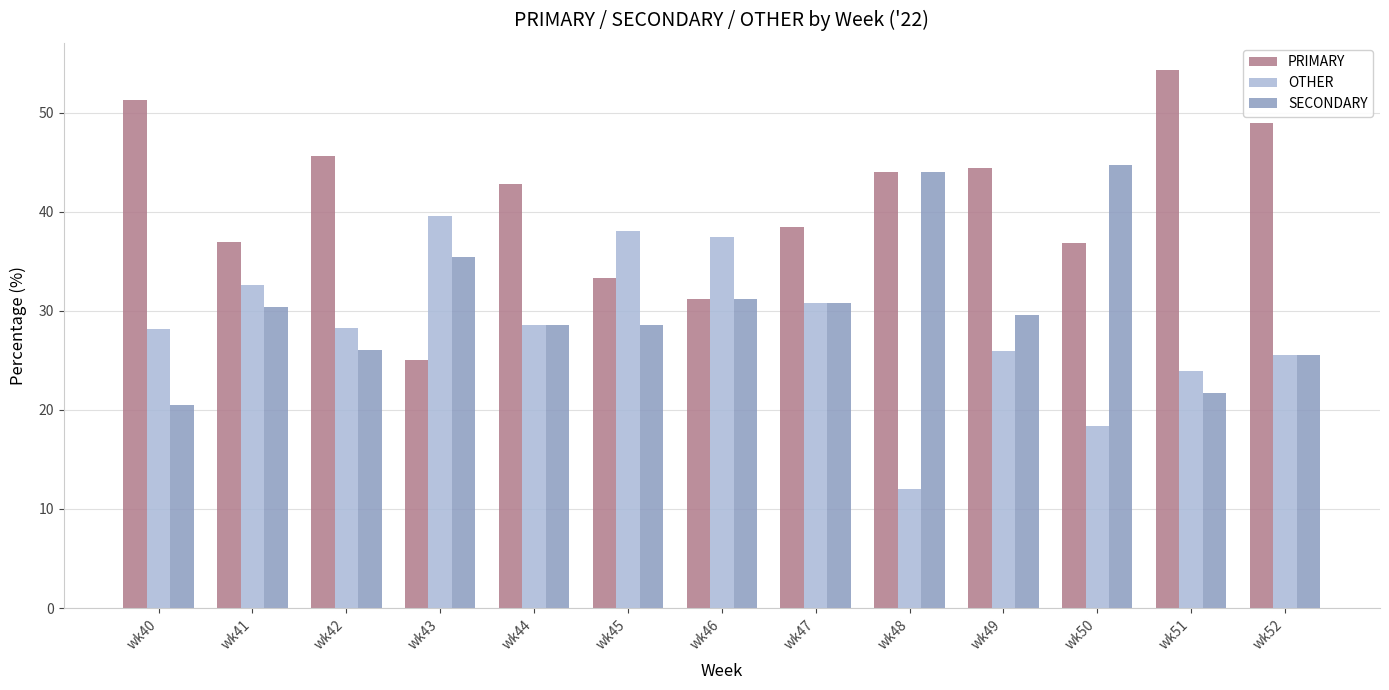

List the series in order of their peak value, highest first.

PRIMARY, SECONDARY, OTHER